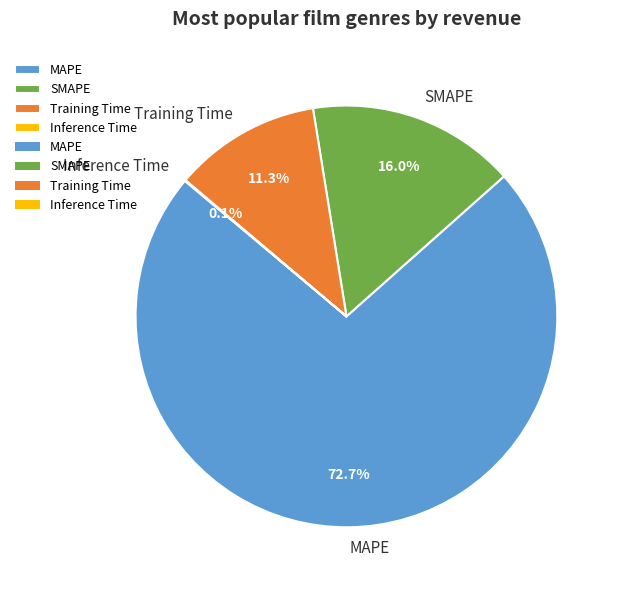

The SMAPE slice represents 10% of the pie. True or false?

False